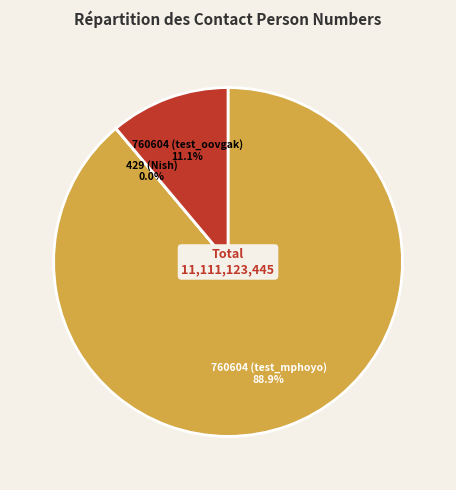

Which slice is the largest?

760604 (test_mphoyo)